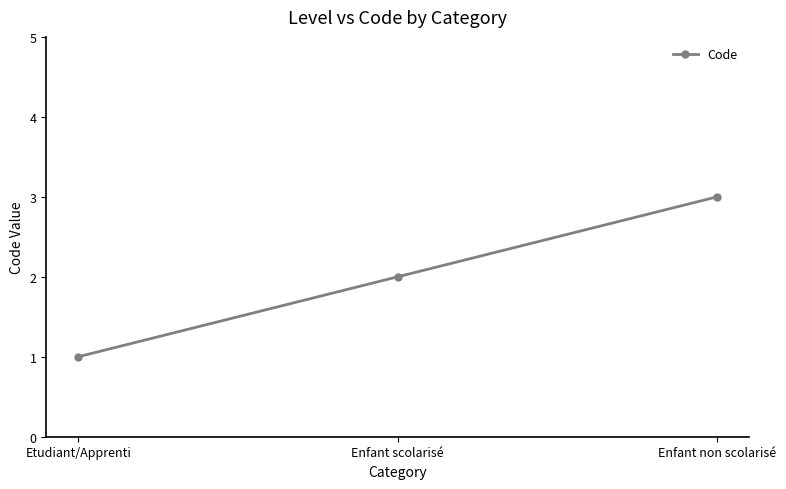

What is the average value?

2